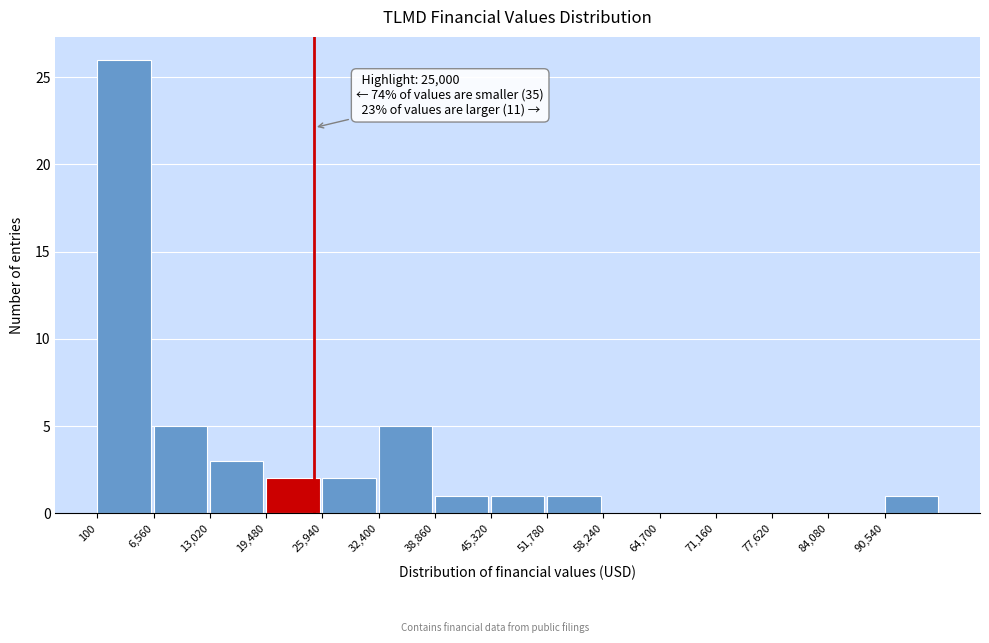

Which range on the x-axis has the tallest bar?

0 to 7000